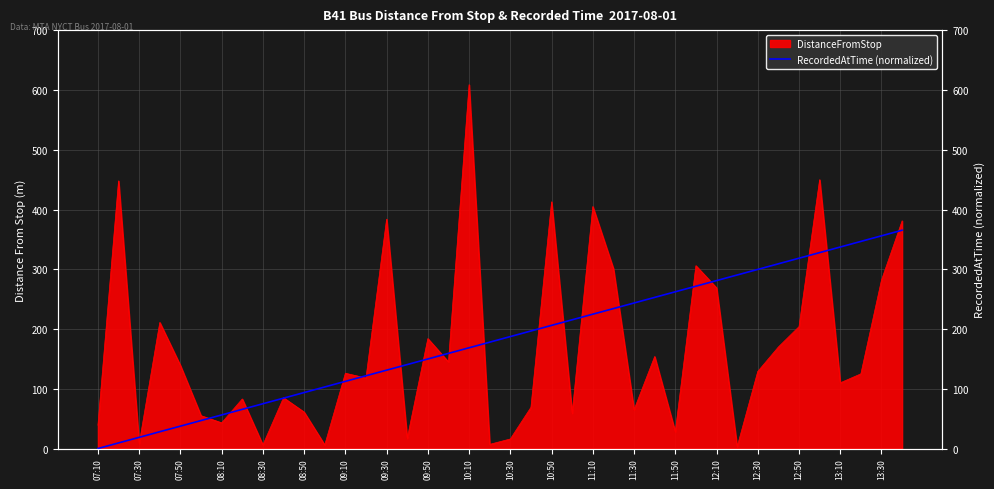

Which category has the lowest value across all series?

07:10